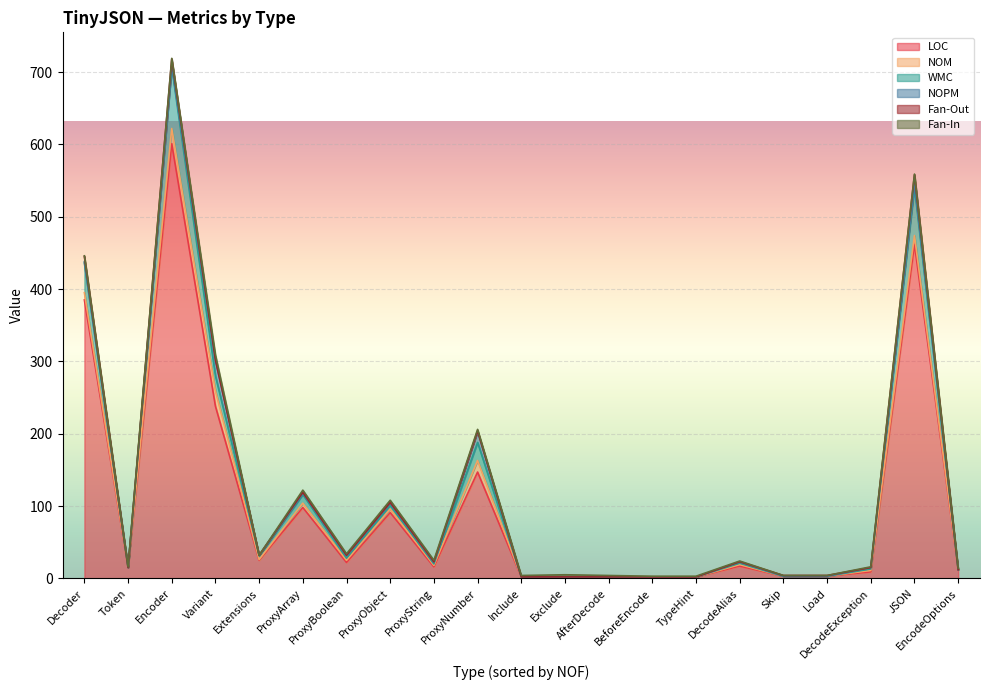

At how many categories does at least one series exceed 120?

5